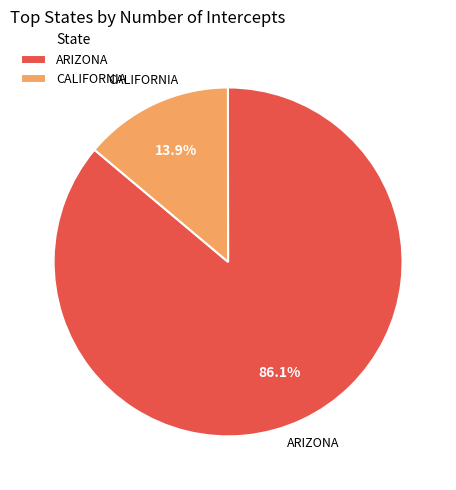

How many slices are in this pie chart?

2